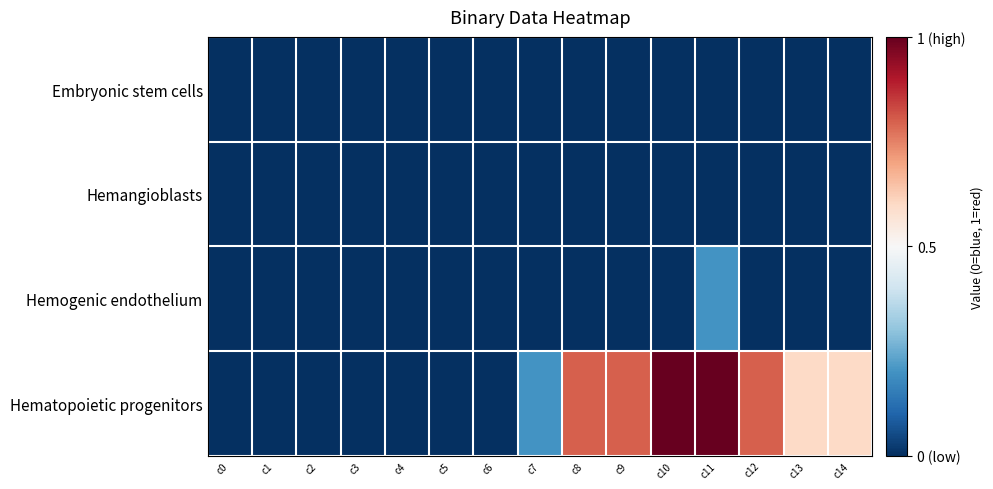

Reading left to right, transcribe all the data shown in this chart.

Embryonic stem cells: c0=-1.0	c1=-1.0	c2=-1.0	c3=-1.0	c4=-1.0	c5=-1.0	c6=-1.0	c7=-1.0	c8=-1.0	c9=-1.0	c10=-1.0	c11=-1.0	c12=-1.0	c13=-1.0	c14=-1.0
Hemangioblasts: c0=-1.0	c1=-1.0	c2=-1.0	c3=-1.0	c4=-1.0	c5=-1.0	c6=-1.0	c7=-1.0	c8=-1.0	c9=-1.0	c10=-1.0	c11=-1.0	c12=-1.0	c13=-1.0	c14=-1.0
Hemogenic endothelium: c0=-1.0	c1=-1.0	c2=-1.0	c3=-1.0	c4=-1.0	c5=-1.0	c6=-1.0	c7=-1.0	c8=-1.0	c9=-1.0	c10=-1.0	c11=-0.6	c12=-1.0	c13=-1.0	c14=-1.0
Hematopoietic progenitors: c0=-1.0	c1=-1.0	c2=-1.0	c3=-1.0	c4=-1.0	c5=-1.0	c6=-1.0	c7=-0.6	c8=0.6	c9=0.6	c10=1.0	c11=1.0	c12=0.6	c13=0.2	c14=0.2